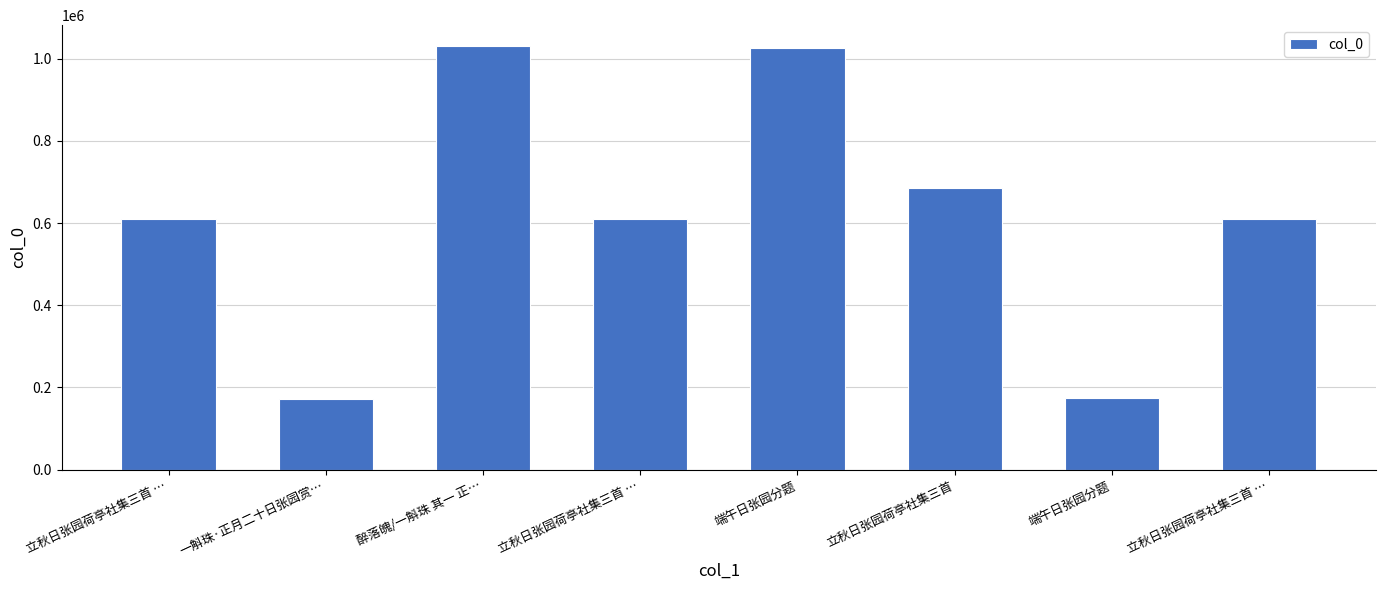

How many data points does each series have?

8